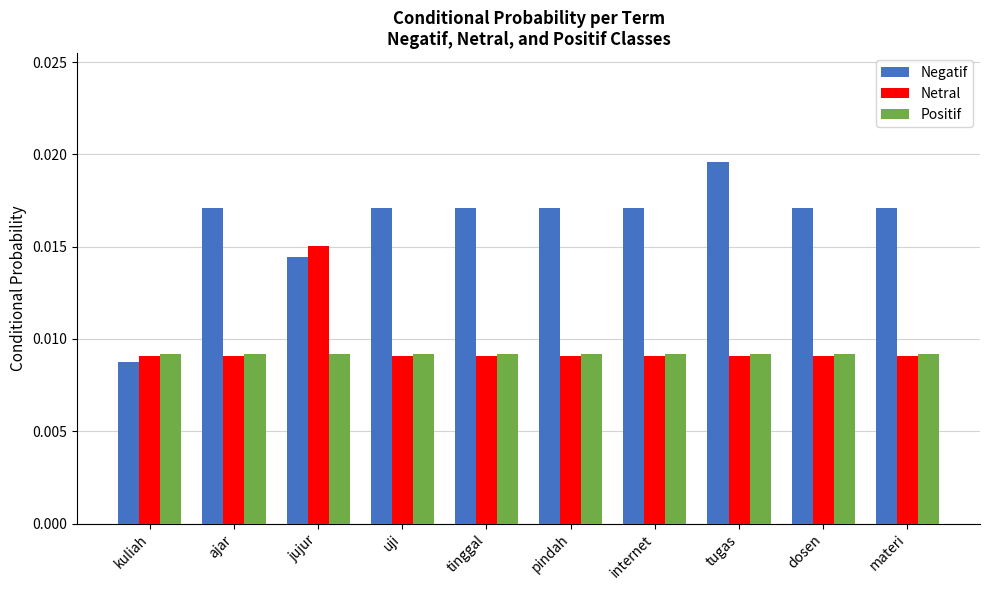

What is the label of the 6th bar from the left?

pindah